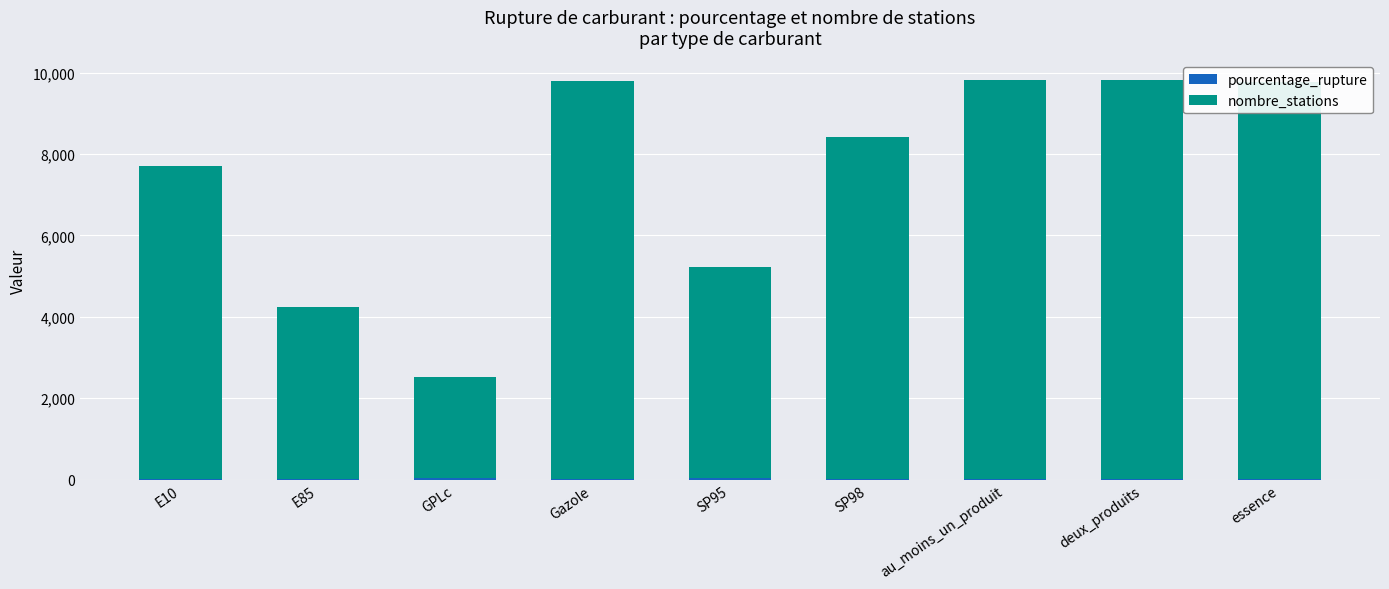

What is the sum of all pourcentage_rupture values?

111.4